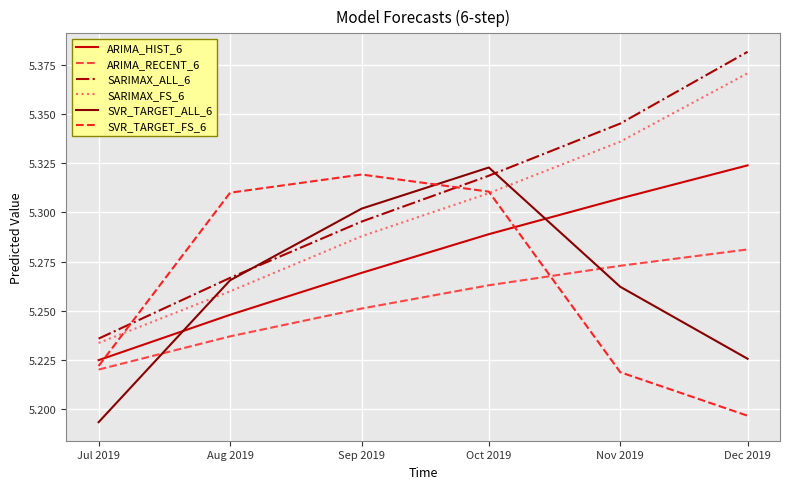

What is the total value across all series at Oct 2019?

31.8